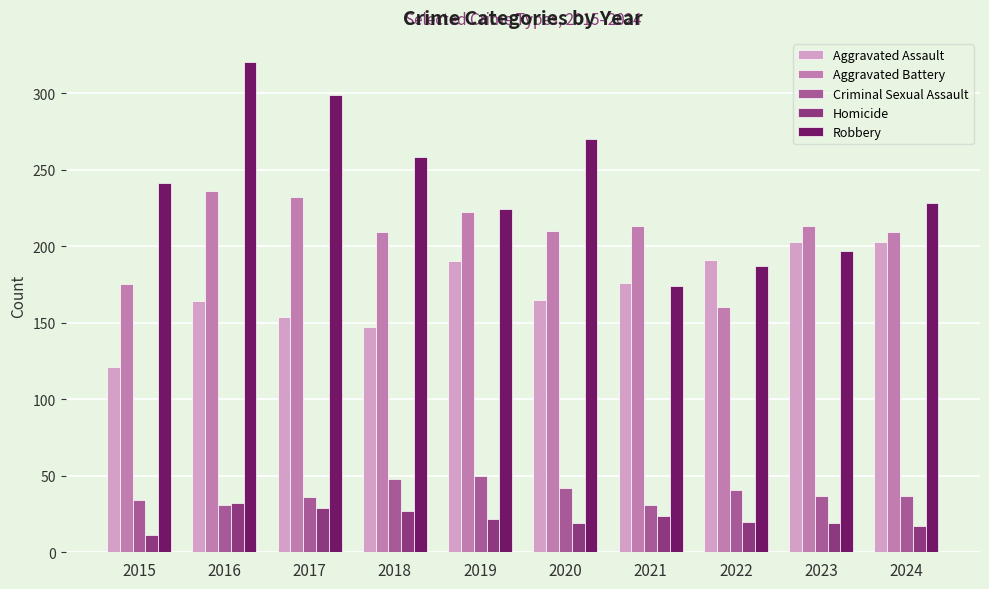

Between 2015 and 2019, which series saw the biggest shift?

Aggravated Assault